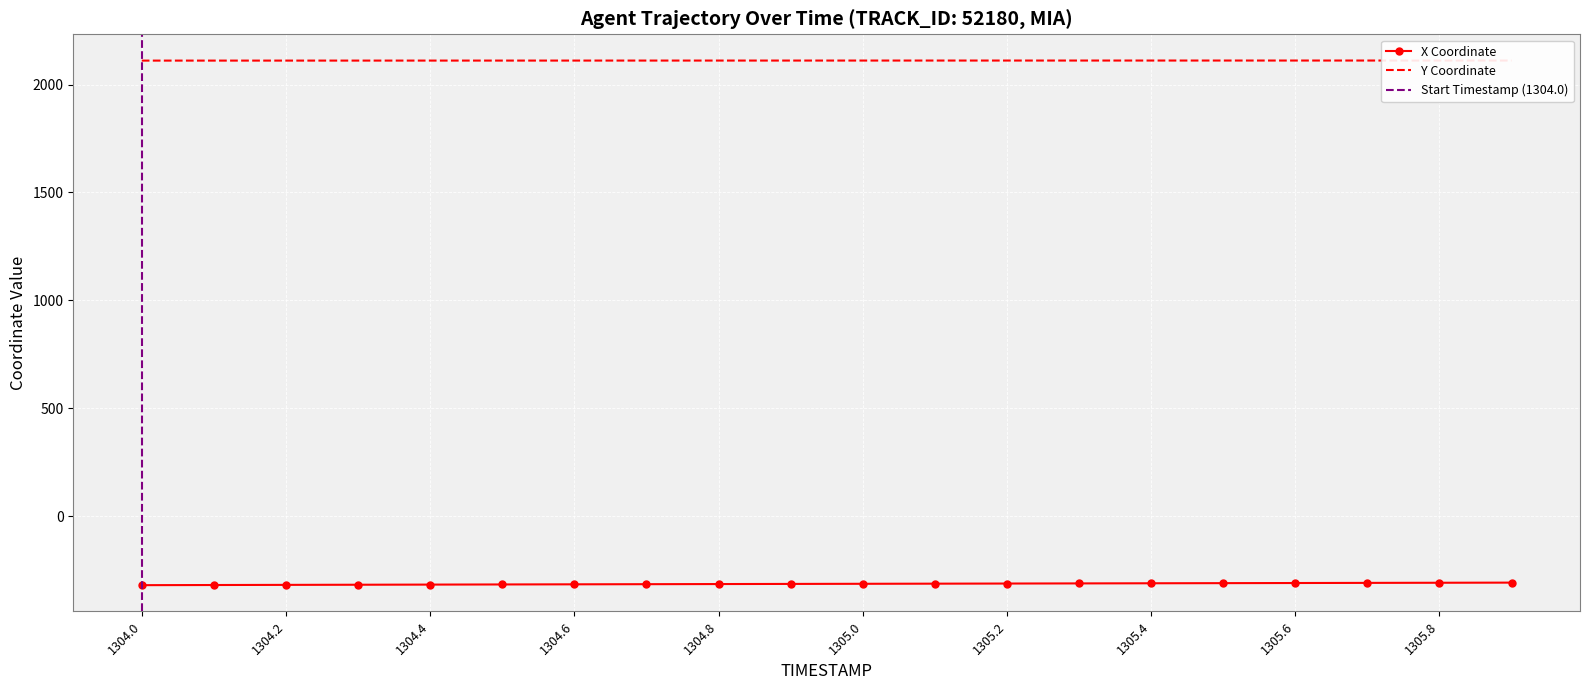

At which label does X first exceed -312?

1305.2